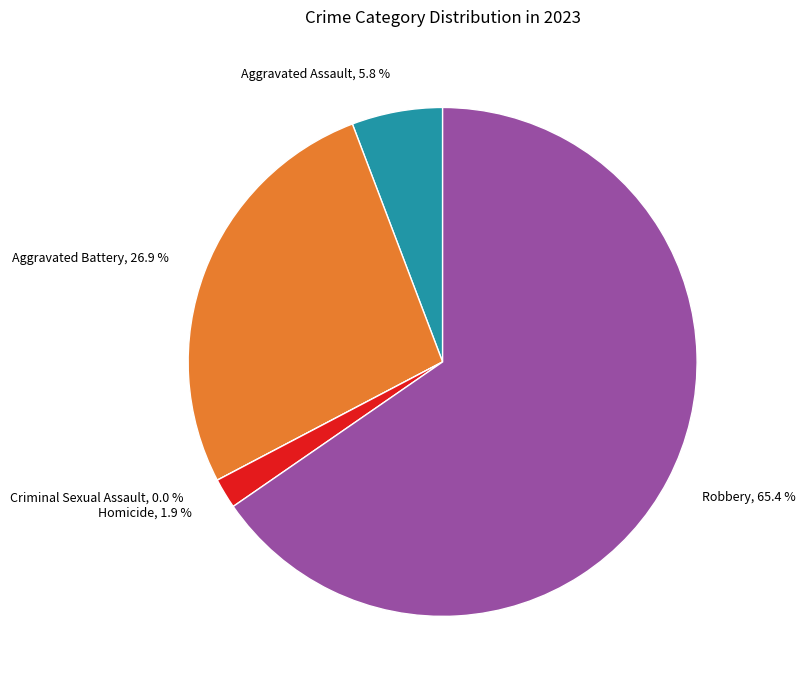

What portion of the pie excludes Aggravated Battery?

73.1%